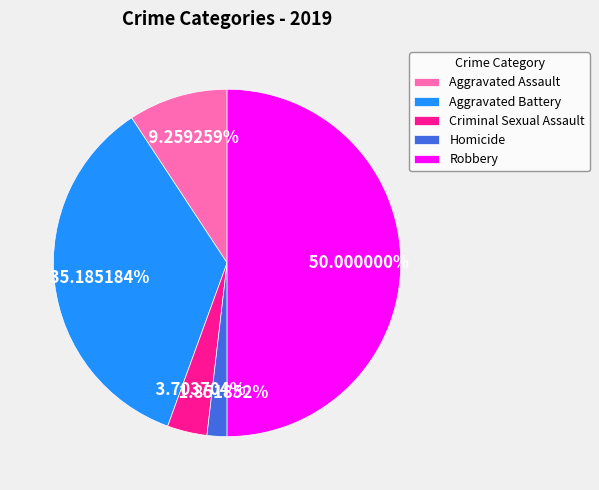

True or false: Criminal Sexual Assault accounts for 4% of the total.

True